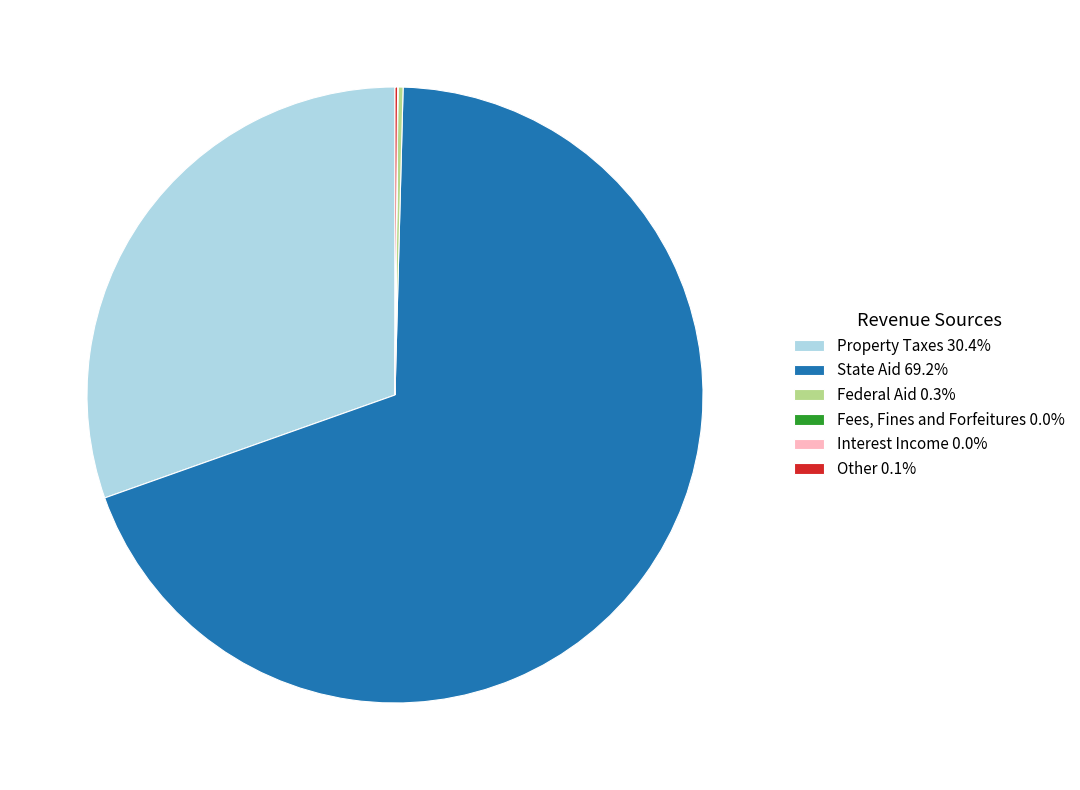

Is there a majority slice in this chart?

Yes